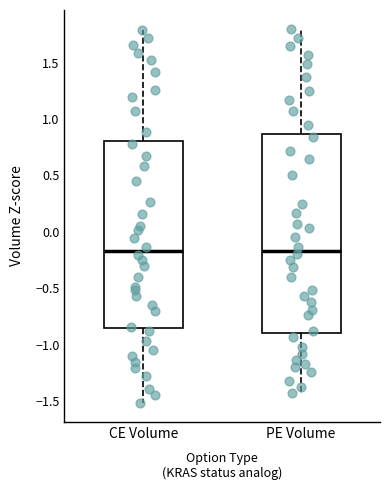

Where is the lower edge of the box for CE Volume on the y-axis? The values are not printed on the chart, so give them approximately, as read against the axis.

-0.85